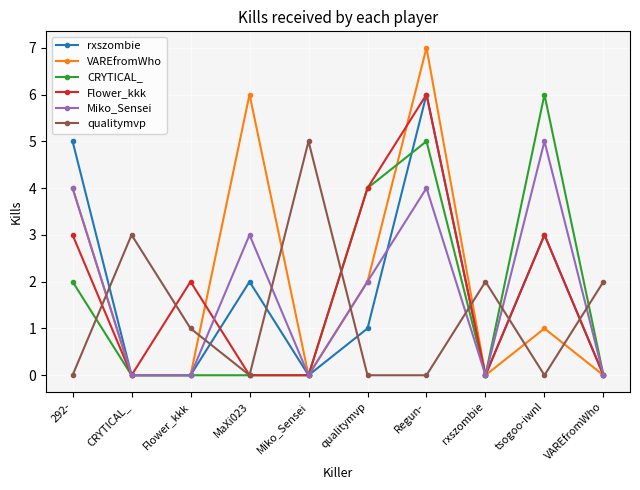

What is the spread (max minus min) of values at Miko_Sensei?

5